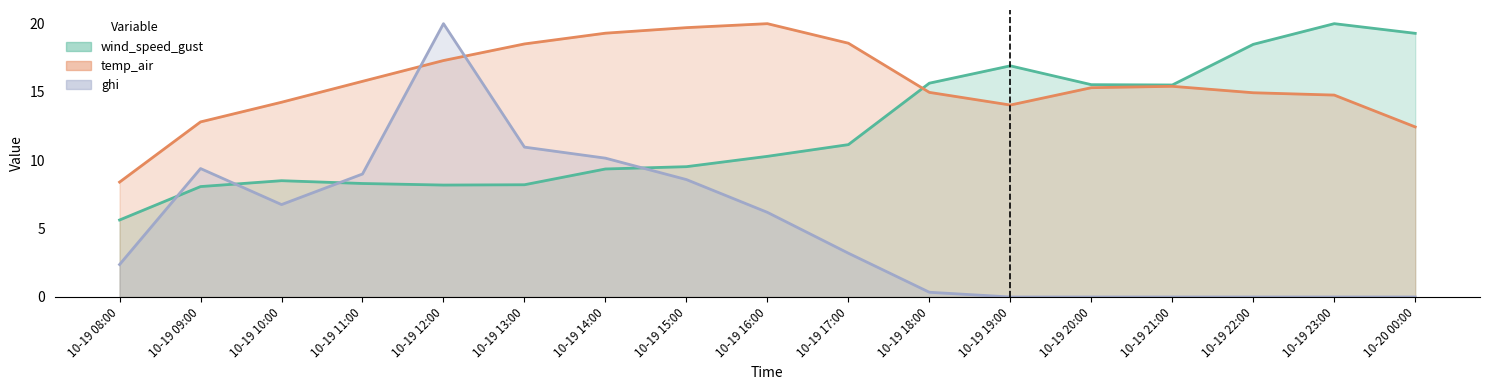

True or false: ghi and temp_air intersect in this chart.

True